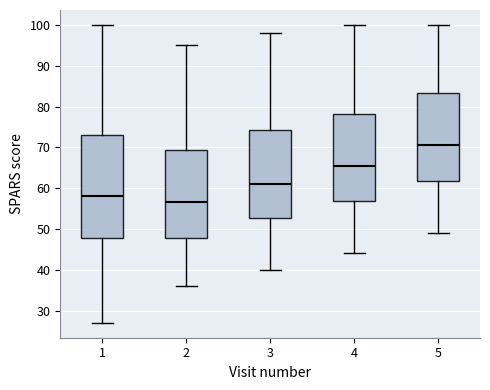

Which box is the tallest, from its lower edge to its upper edge?

1